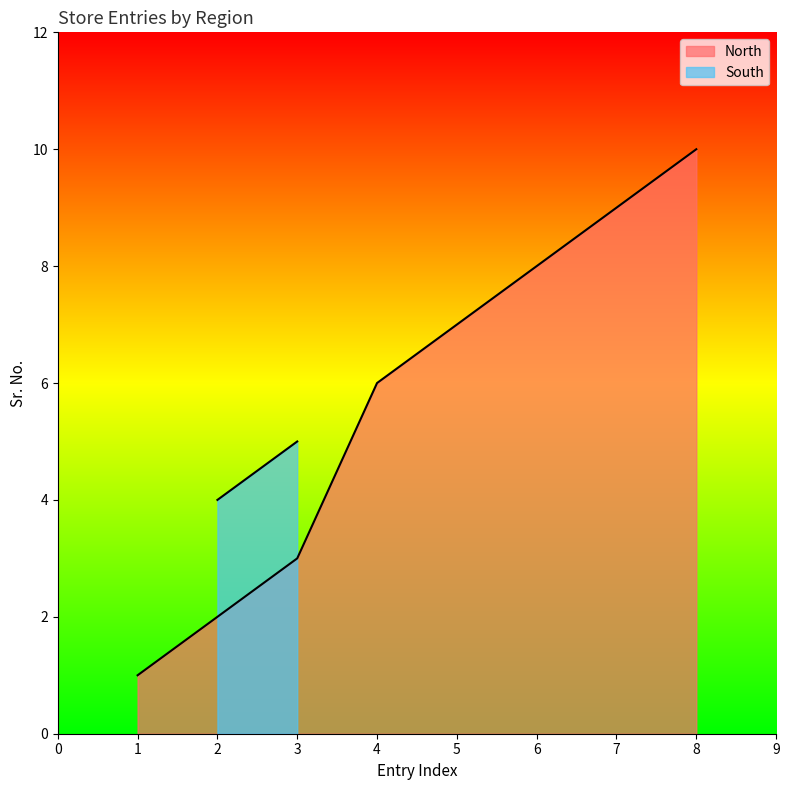

Count the number of values greater than 7.

3